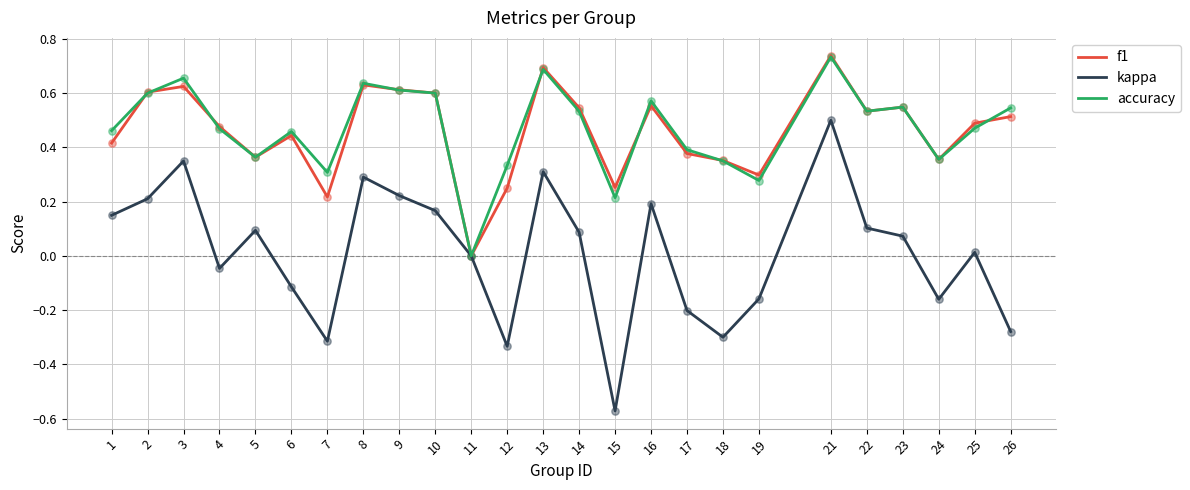

Is the value of kappa at 3 greater than the value of f1 at 26?

No